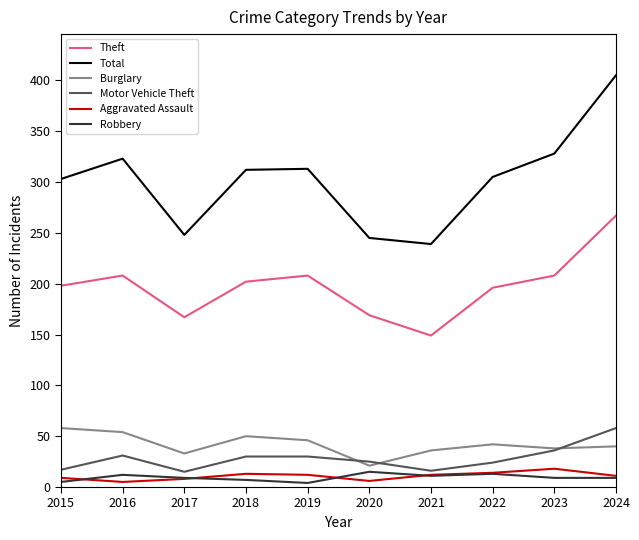

Does the chart display data point markers on the line(s)?

No